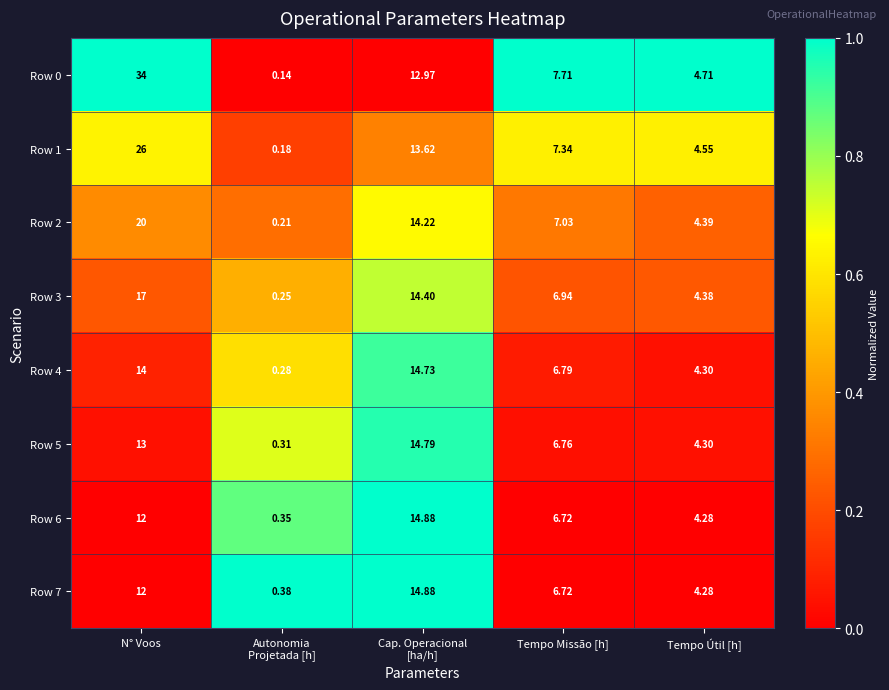

At which category is the sum across all series the highest?

N° Voos